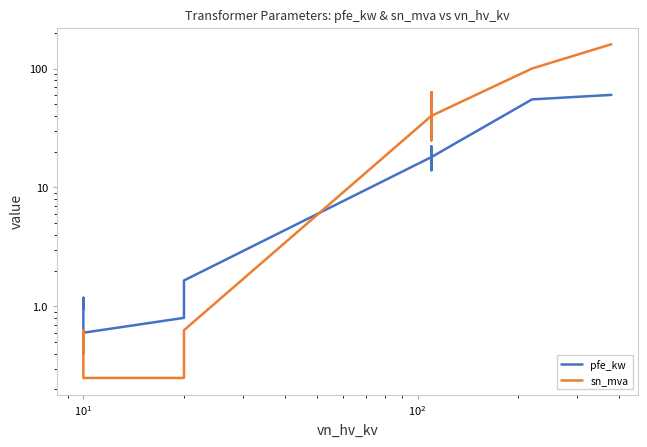

How many categories are shown in the chart?

14